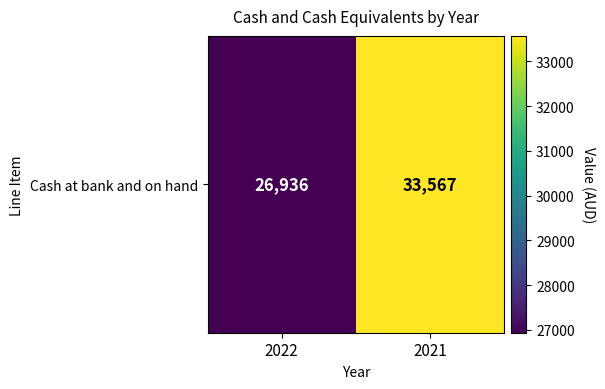

What is the sum of the values at 2022 and 2021?

60503